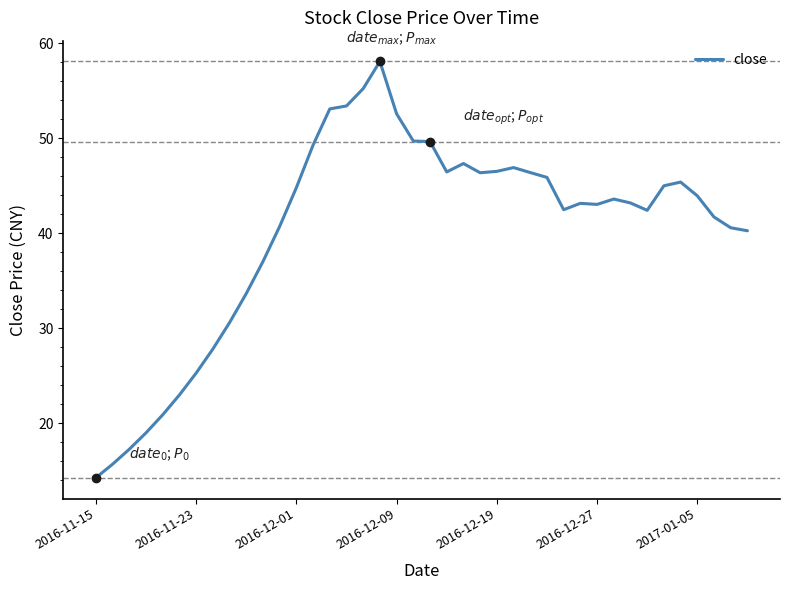

What is the greatest value displayed?

58.1